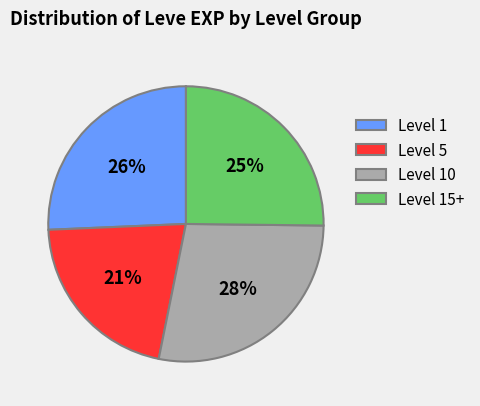

Combined, do Level 1 and Level 10 account for over 50%?

Yes